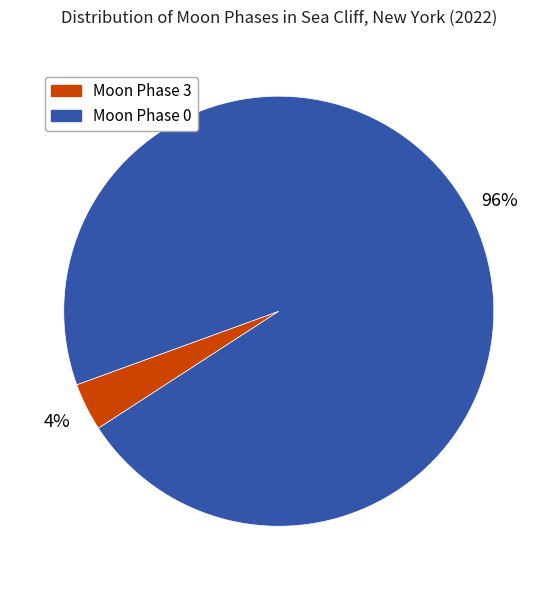

Does any single category account for the majority?

Yes